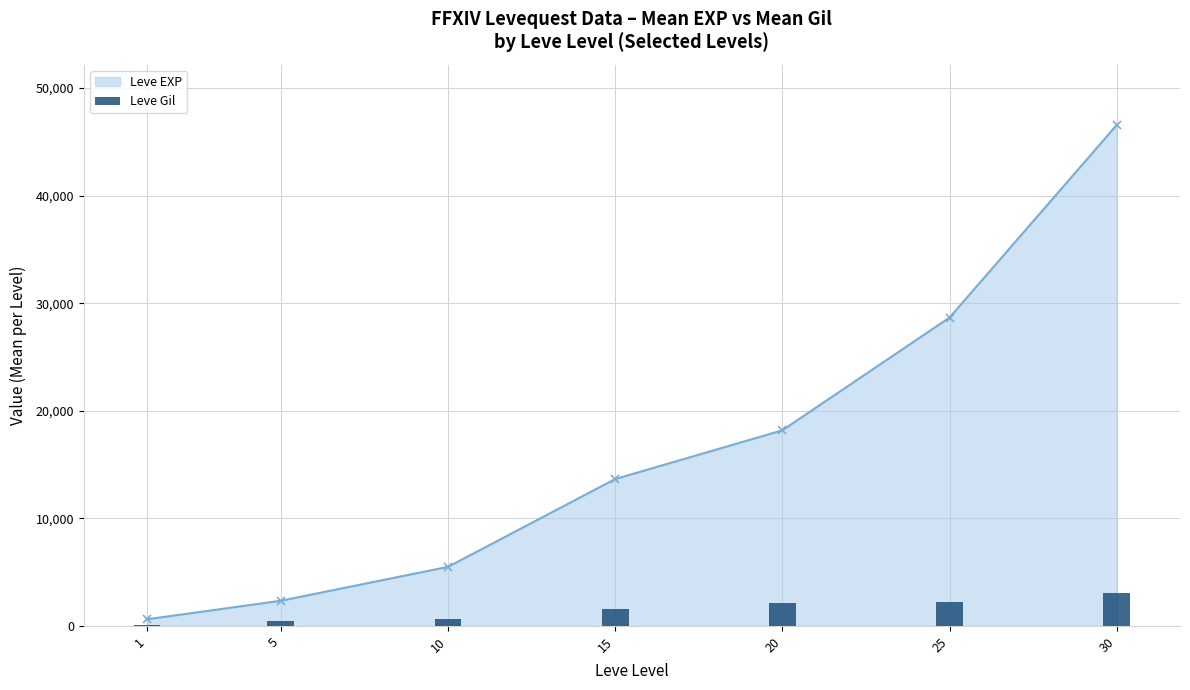

What is the average value?

1435